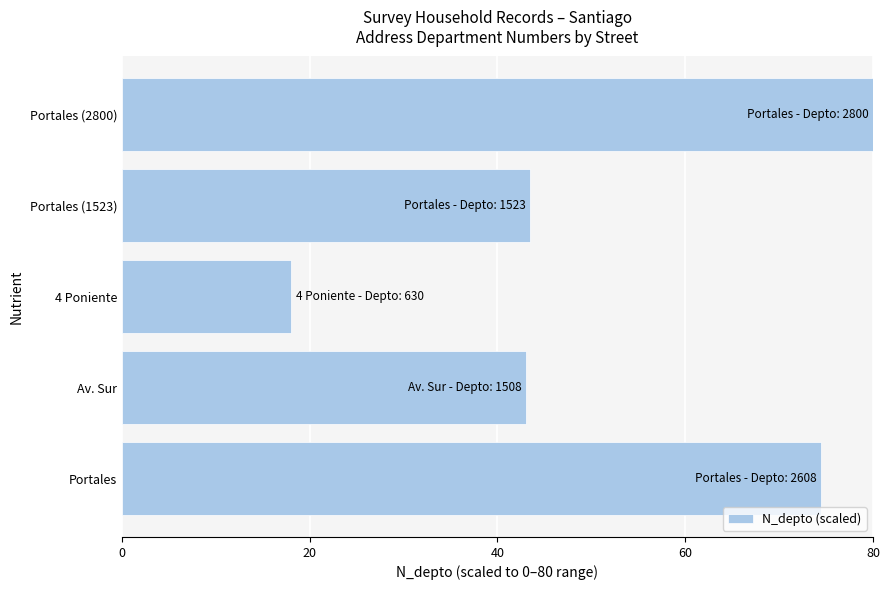

What value does the data have at 4 Poniente?

18.0